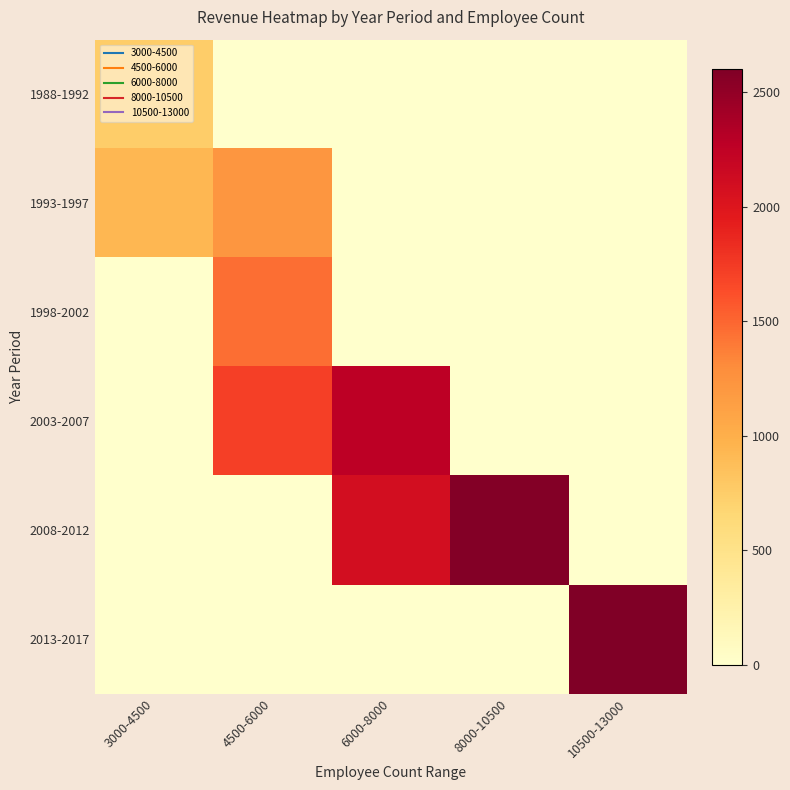

At which category does the chart reach its minimum across all series?

4500-6000